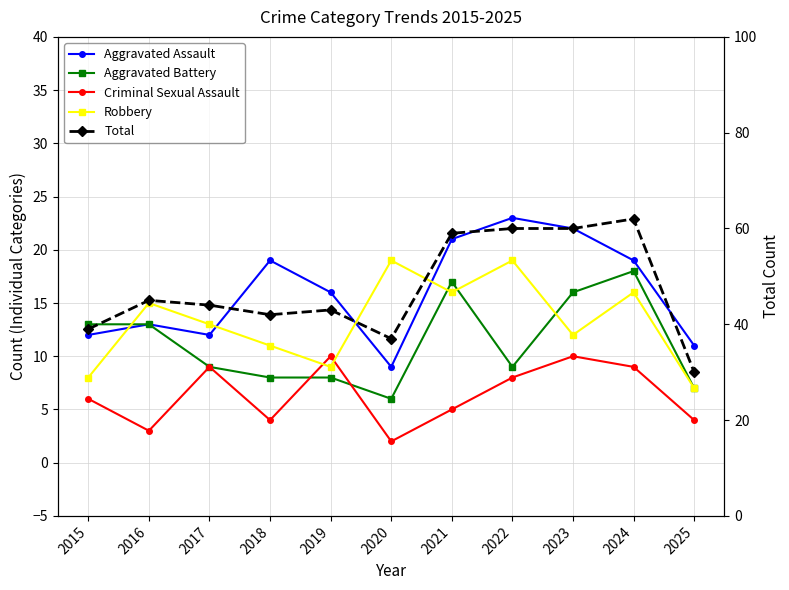

Where is Aggravated Assault nearest to the value 16?

2019